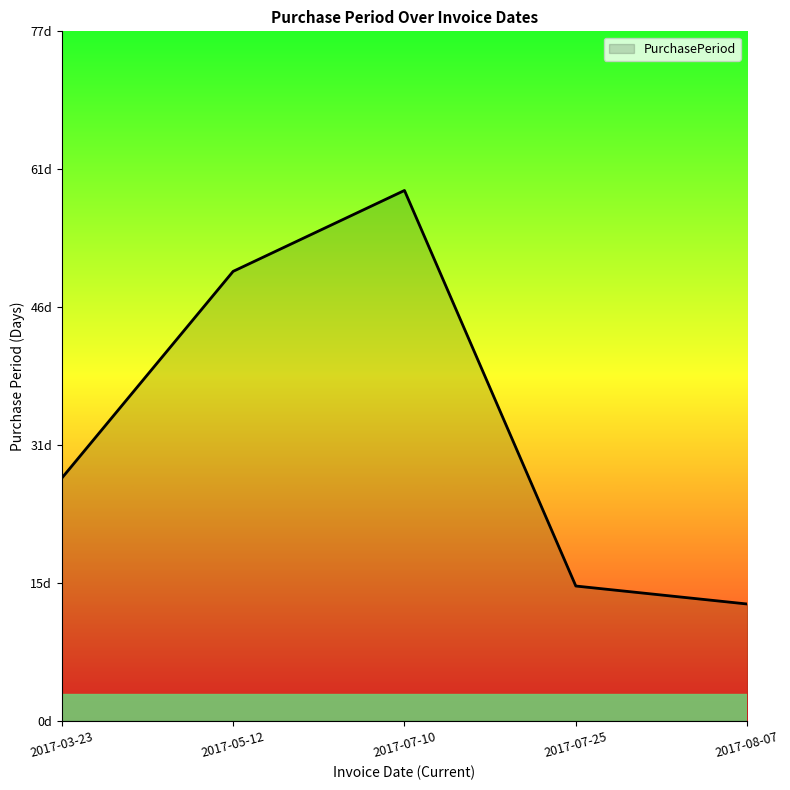

True or false: there are more than 1 points higher than both neighbors.

False